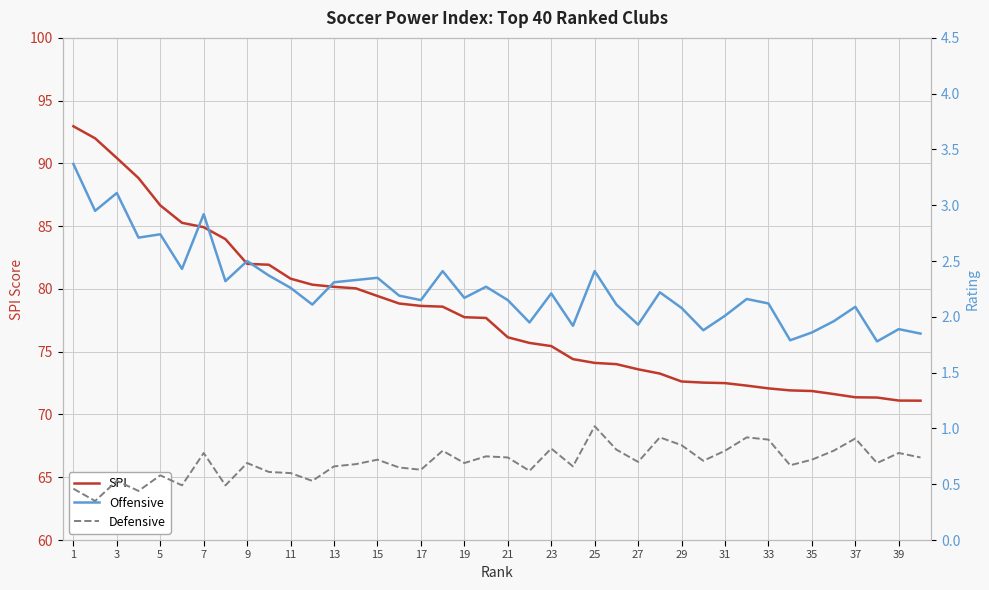

The value of SPI at 29 is 72.6. True or false?

True